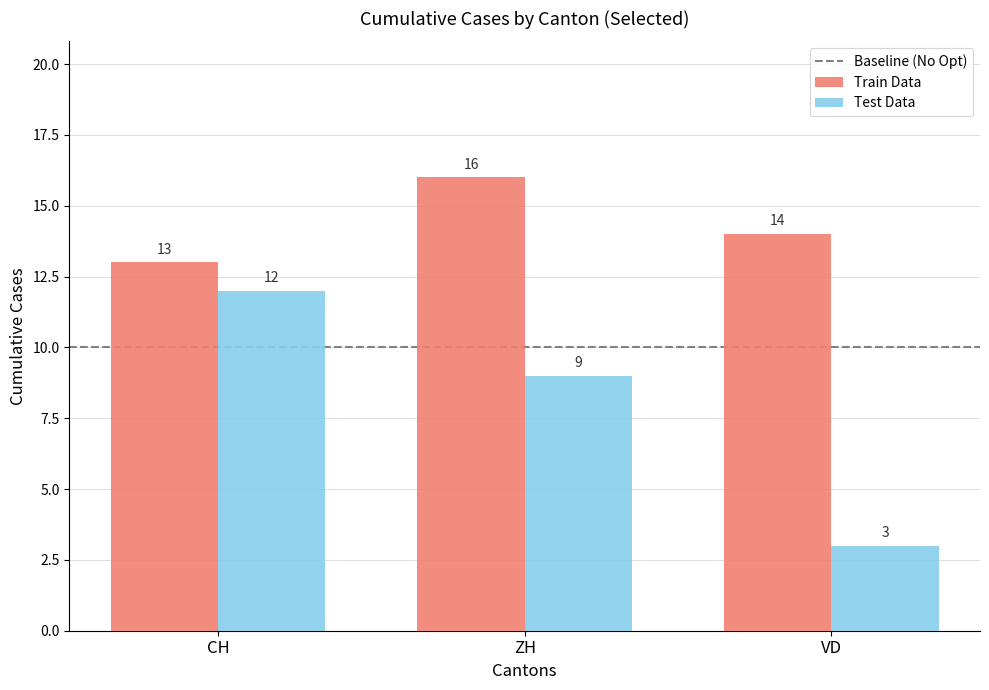

What is the sum of all Test Data values?

24